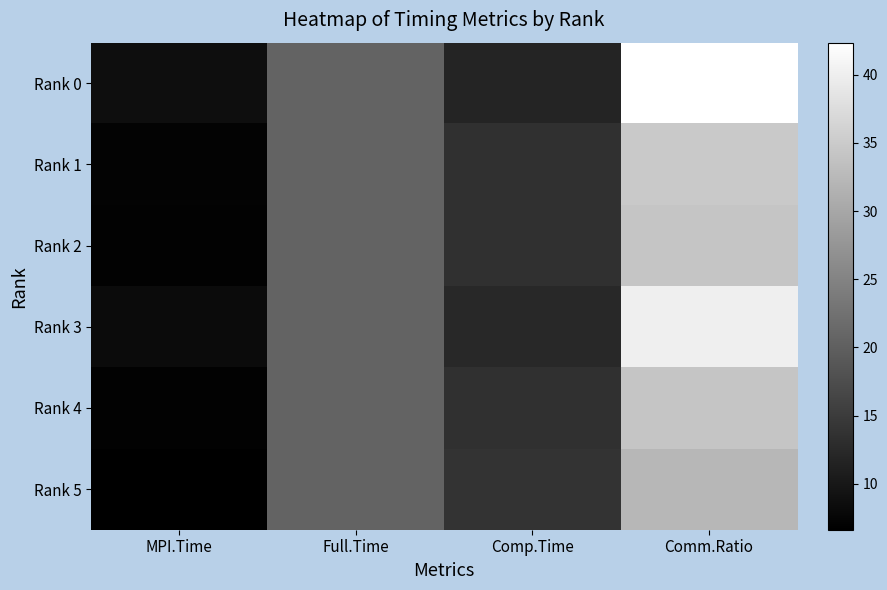

Rank the series by their maximum value, from highest to lowest.

Rank 0, Rank 3, Rank 1, Rank 2, Rank 4, Rank 5